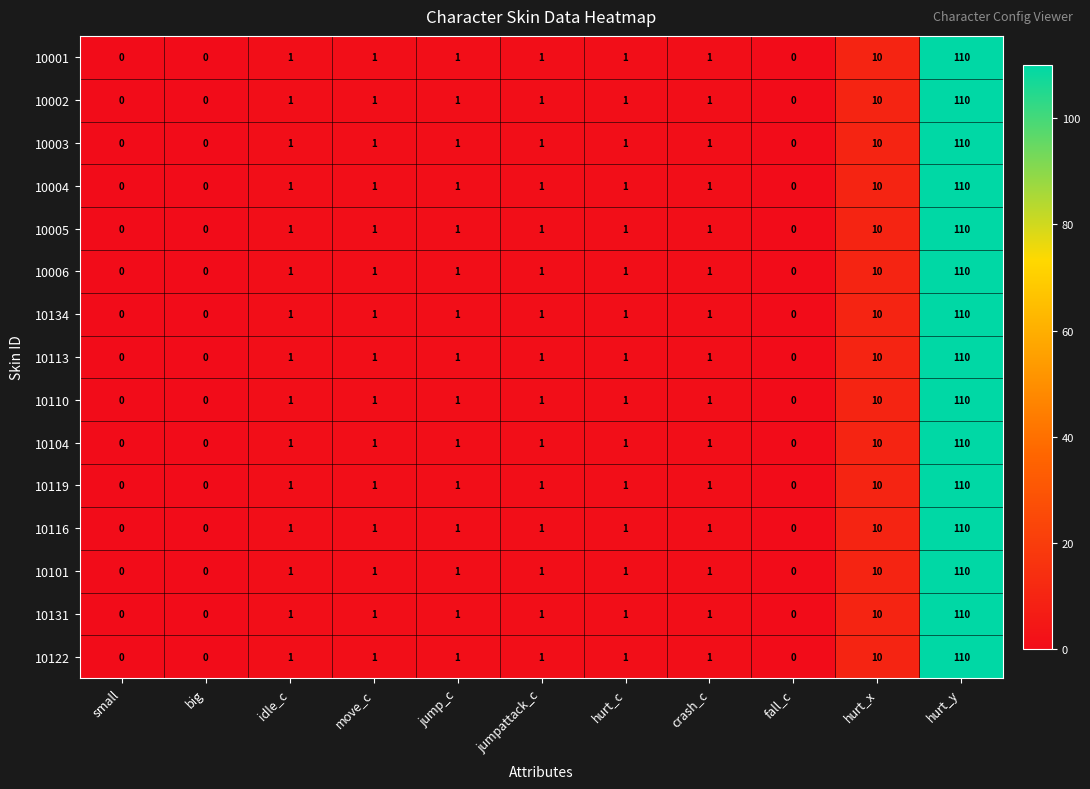

Which category has the highest value in the 10006 series?

hurt_y